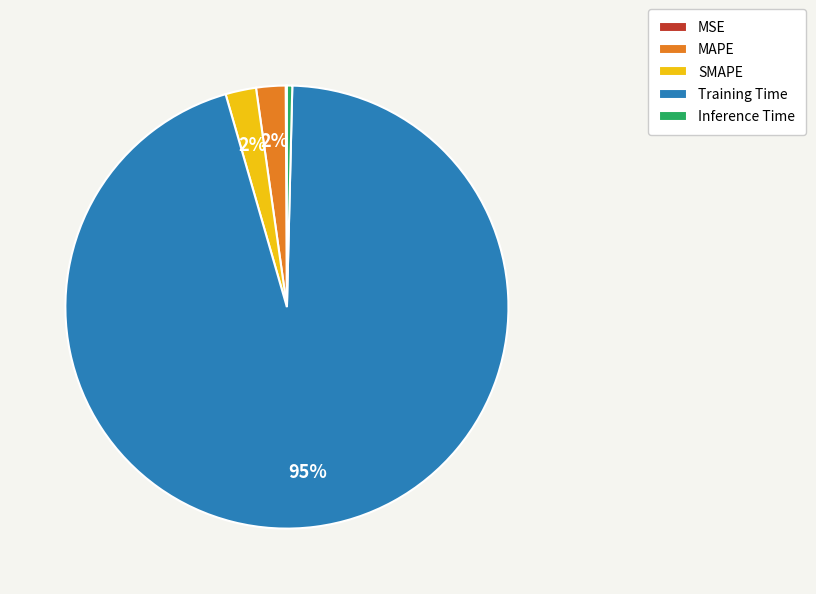

To the nearest percent, what is the average slice percentage?

20%